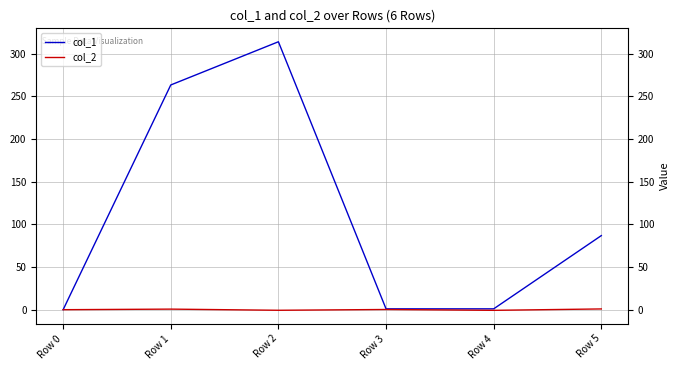

Rank the series at Row 2 from lowest to highest value.

col_2, col_1